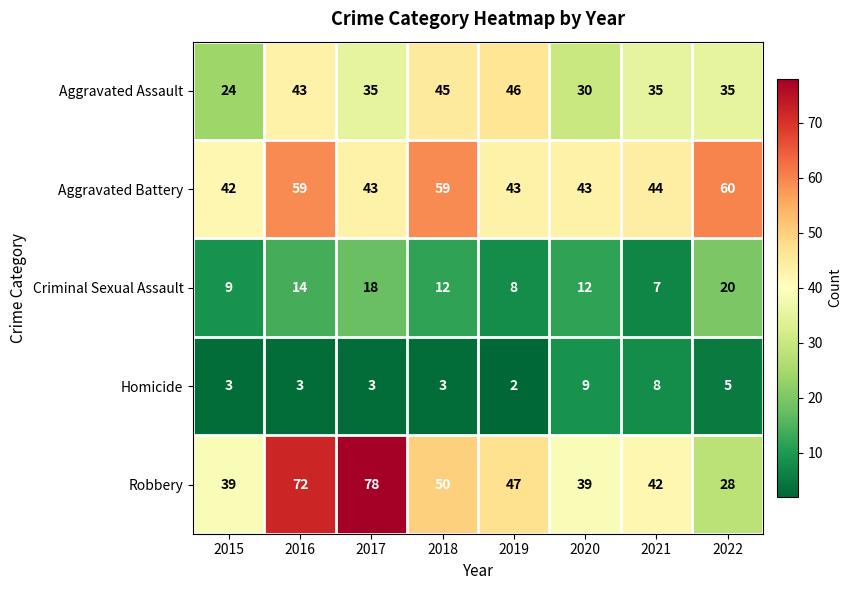

List the series in order of their peak value, lowest first.

Homicide, Criminal Sexual Assault, Aggravated Assault, Aggravated Battery, Robbery